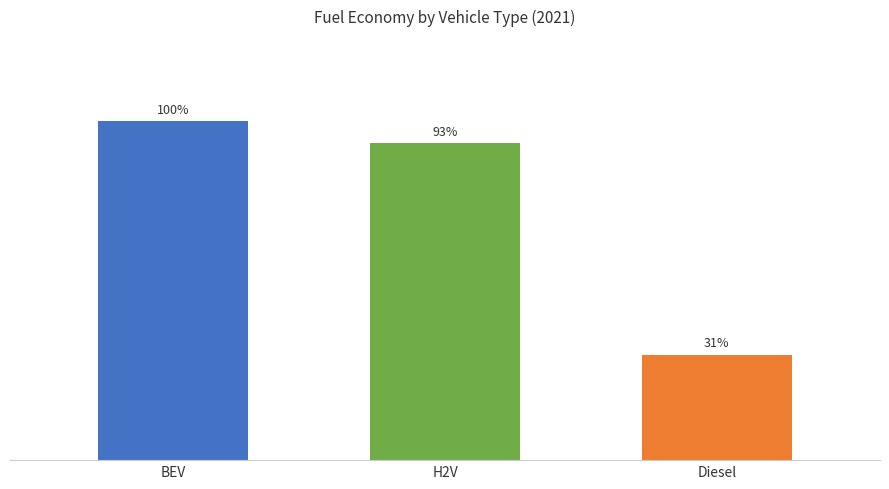

The chart shows a value of 0.0 at H2V. True or false?

True